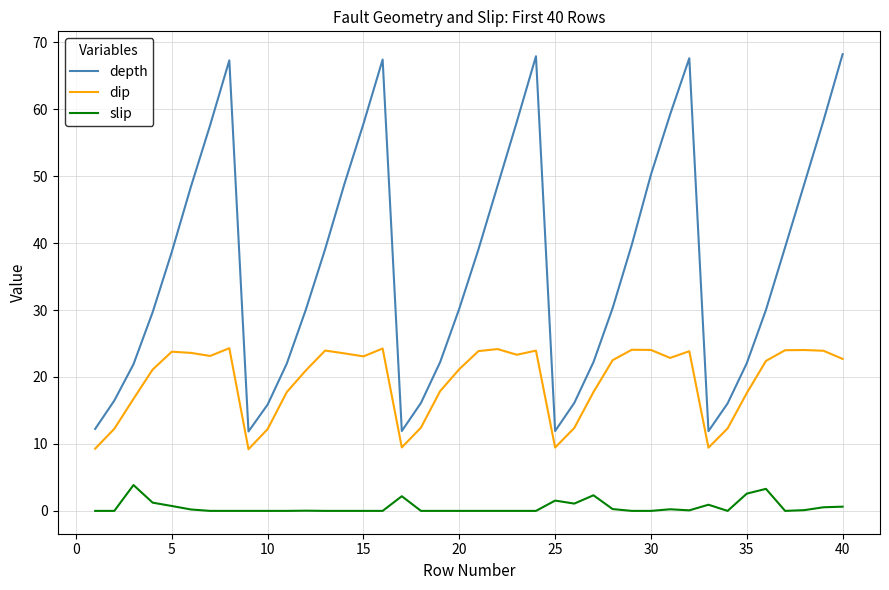

Which series has the largest total across all categories?

depth